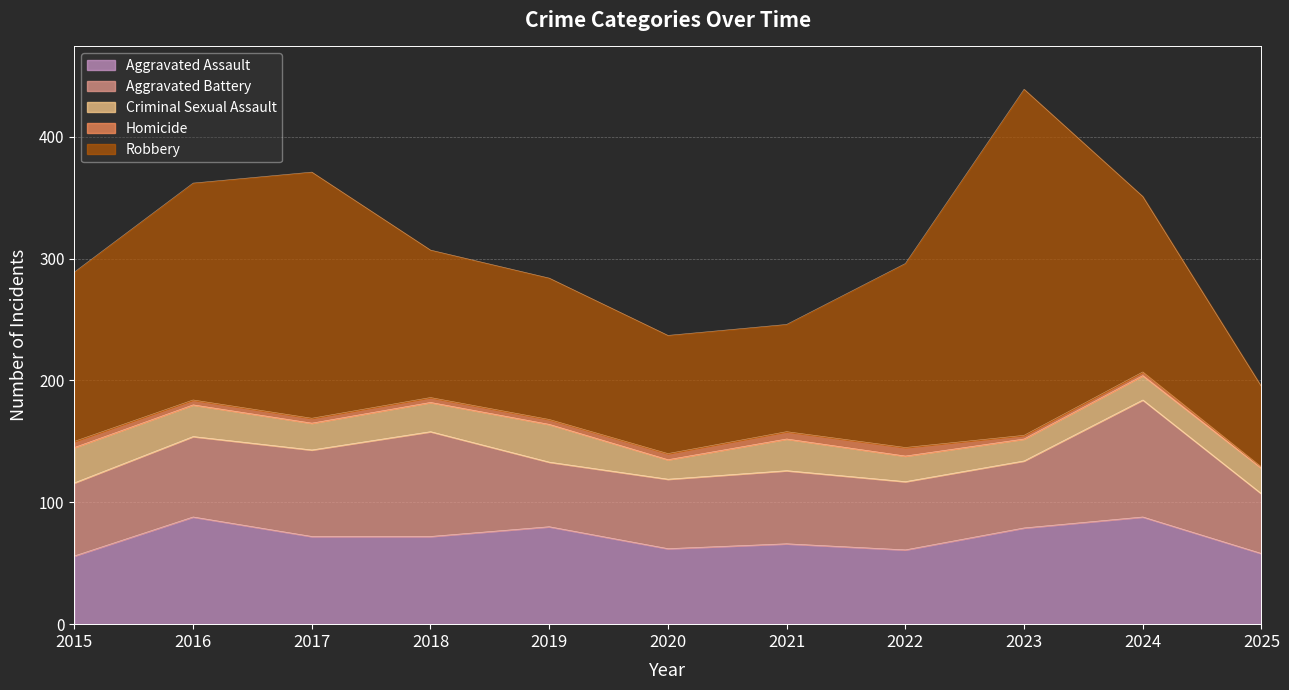

Where is Criminal Sexual Assault nearest to the value 23?

2017